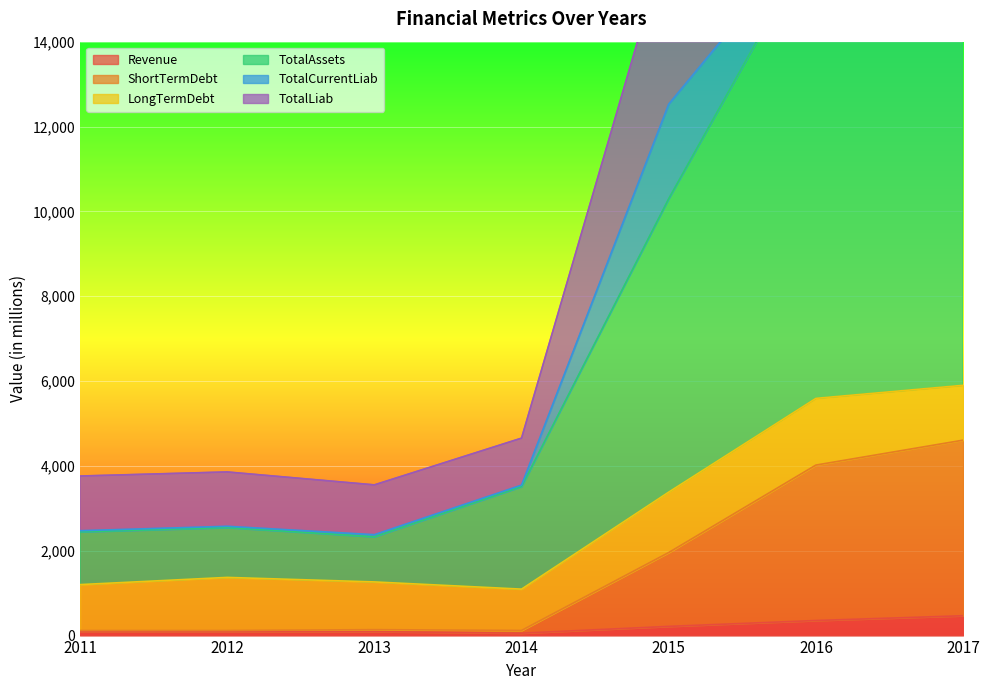

The Revenue series shows 355.3 at 2016. True or false?

True